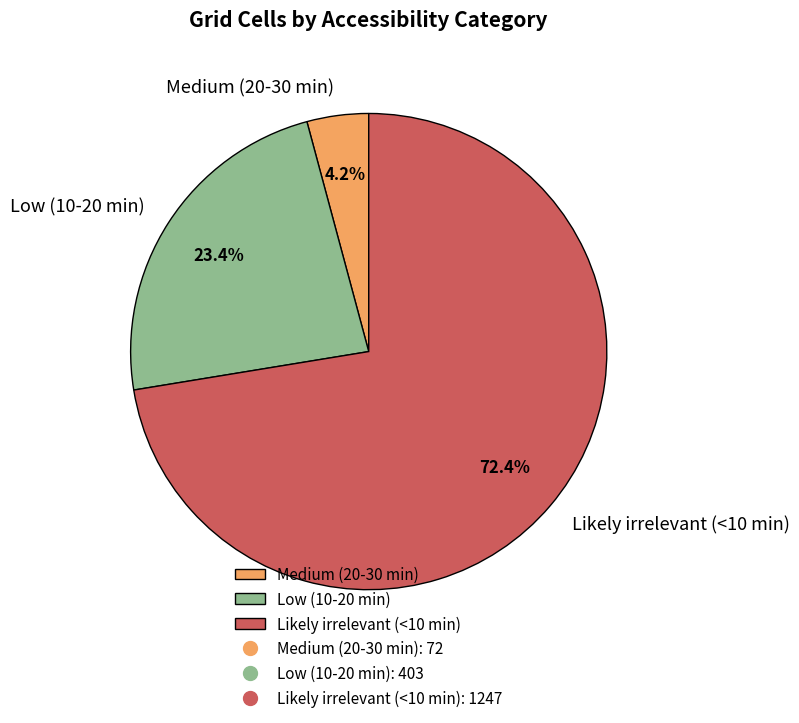

How many slices are in this pie chart?

3